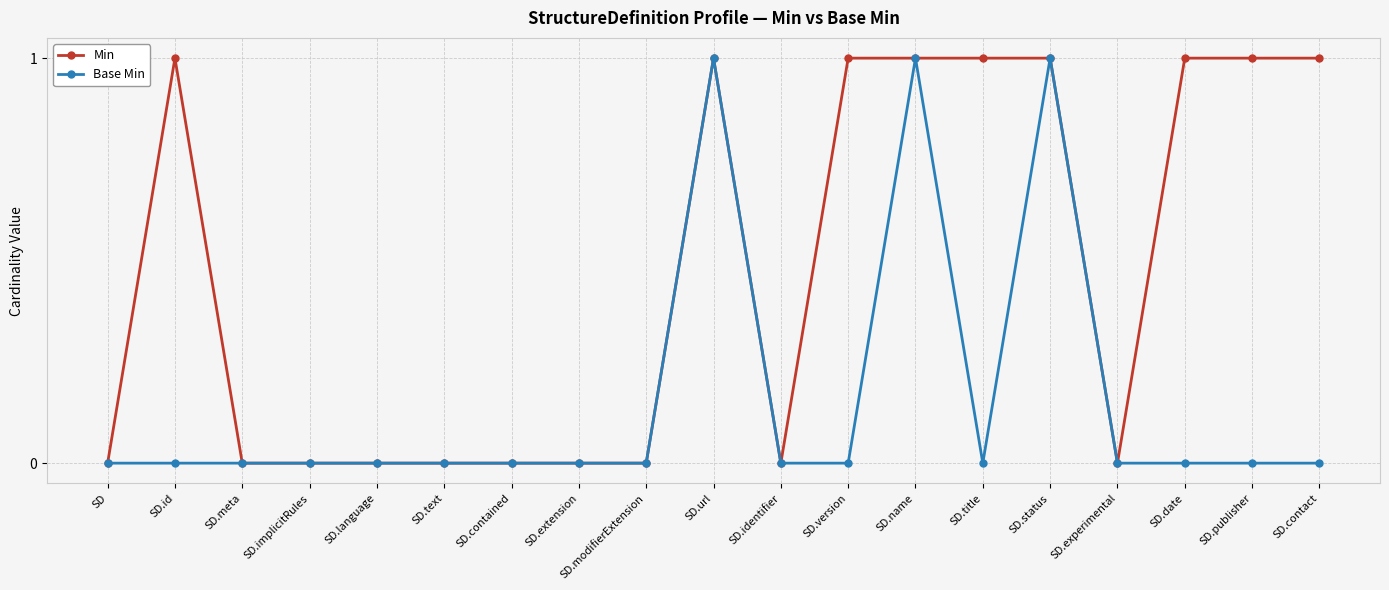

How many lines are shown in the chart?

2